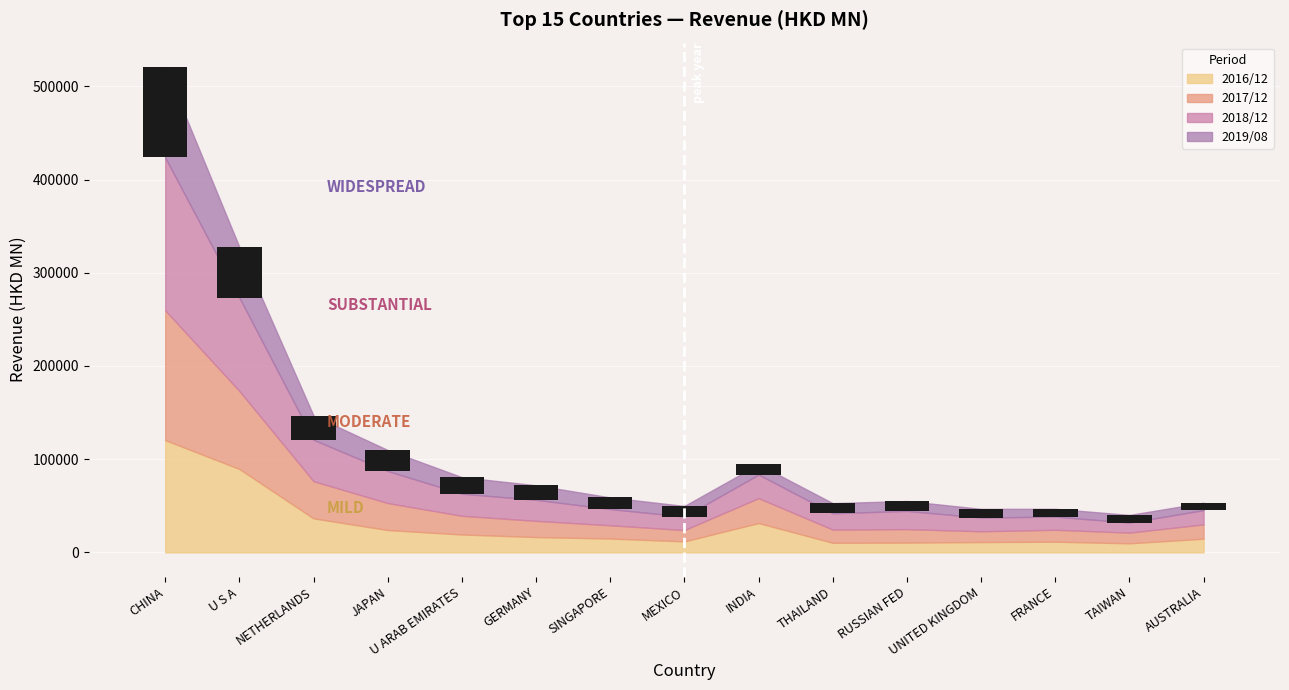

At THAILAND, list the series in order from largest to smallest.

201812, 201712, 201908, 201612